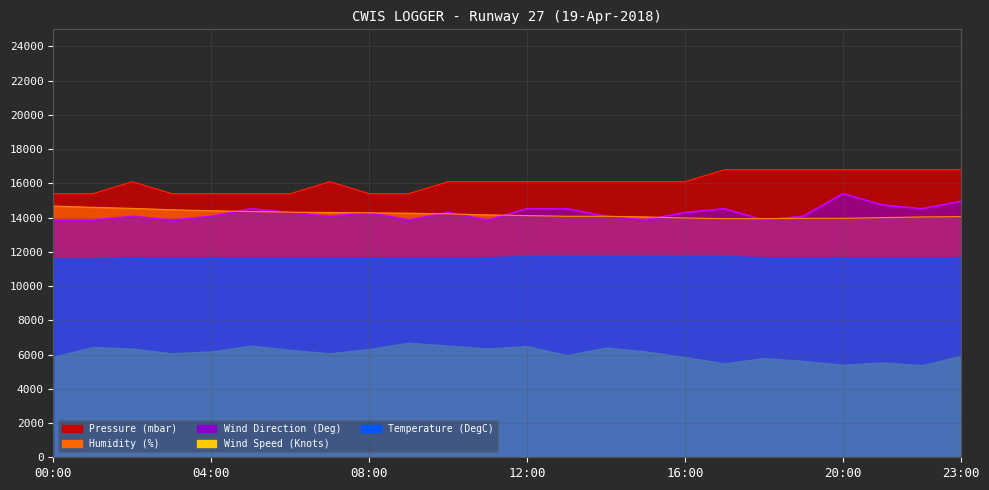

True or false: Pressure (mbar) has a value of 23327.6 at 01:00.

False